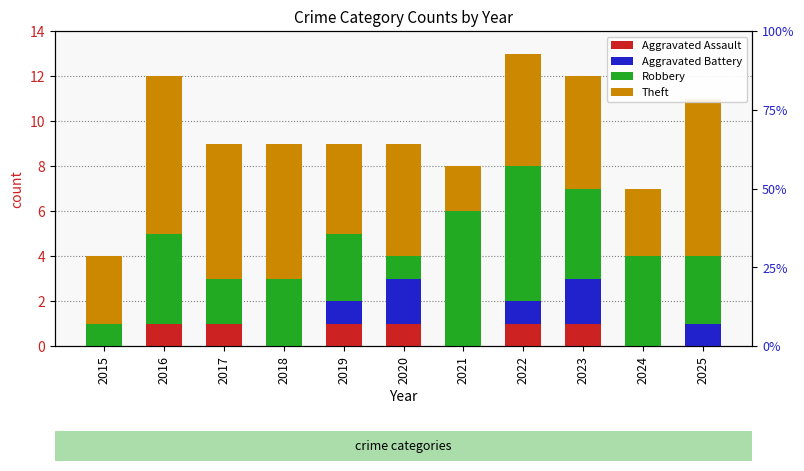

How many bars are there in each group?

4